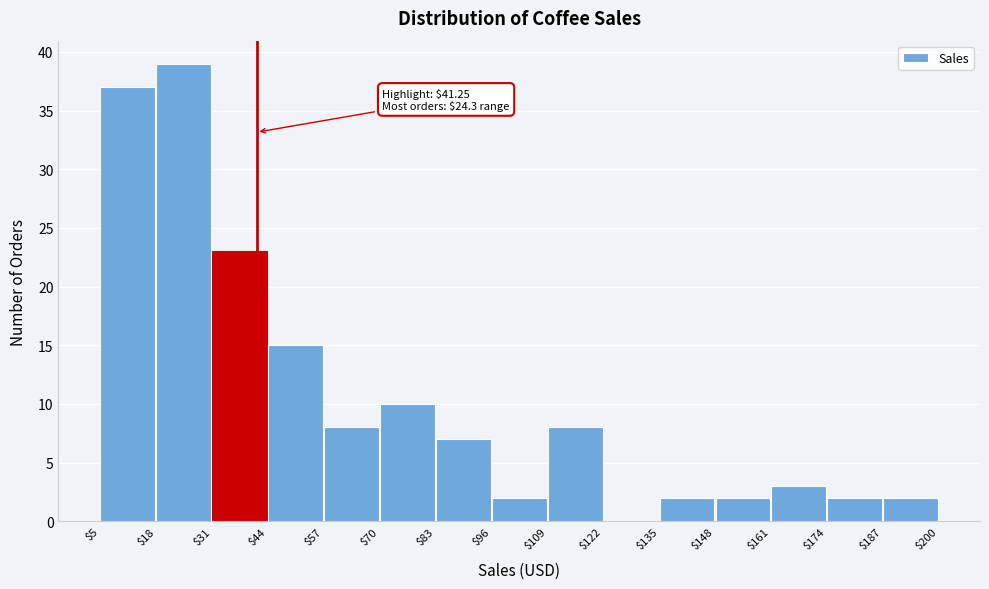

Which range on the x-axis has the tallest bar?

$18 to $31